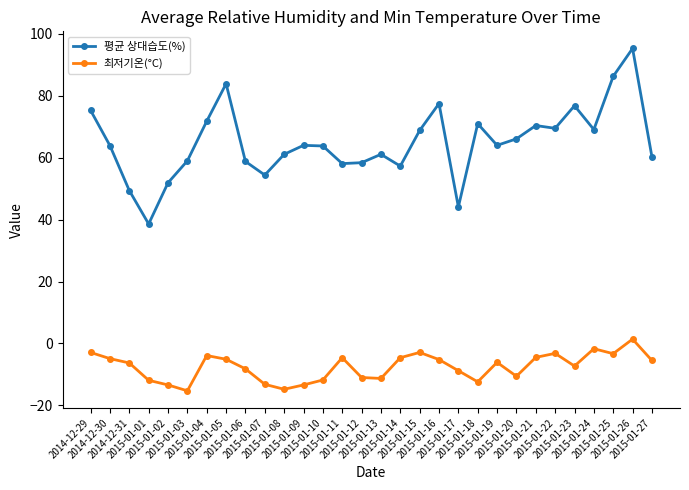

What is the minimum value for 최저기온(°C)?

-15.3